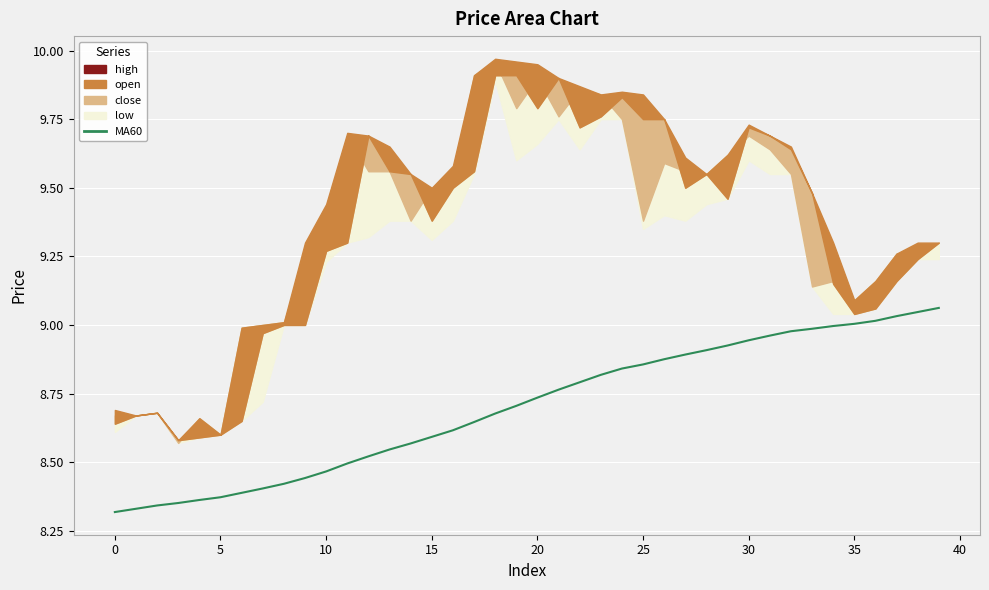

What is the change in value from 18 to 37?

+0.4